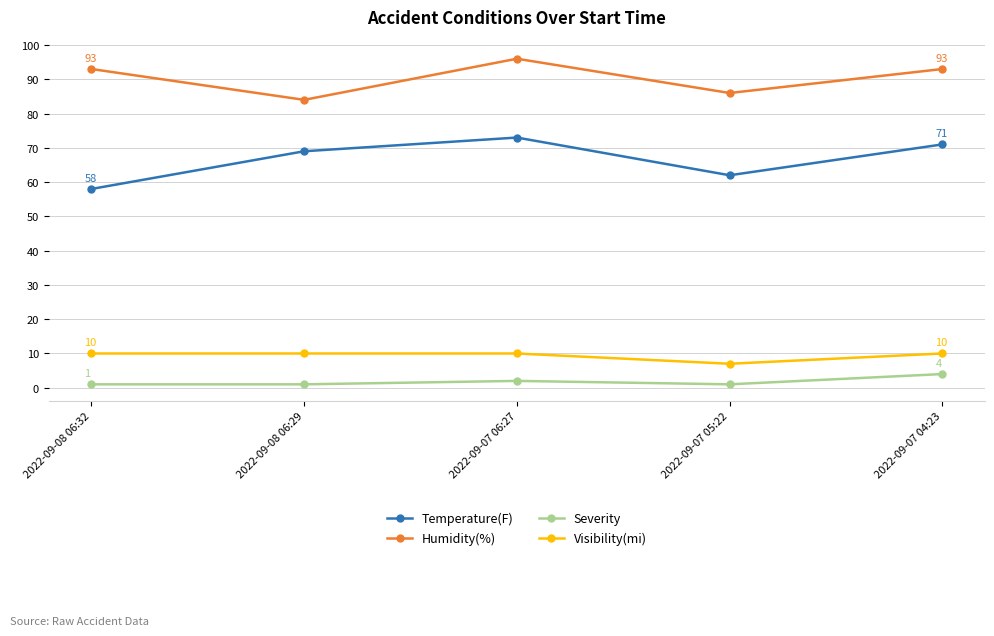

Is the value of Humidity(%) at 2022-09-08 06:32 greater than the value of Severity at 2022-09-08 06:32?

Yes